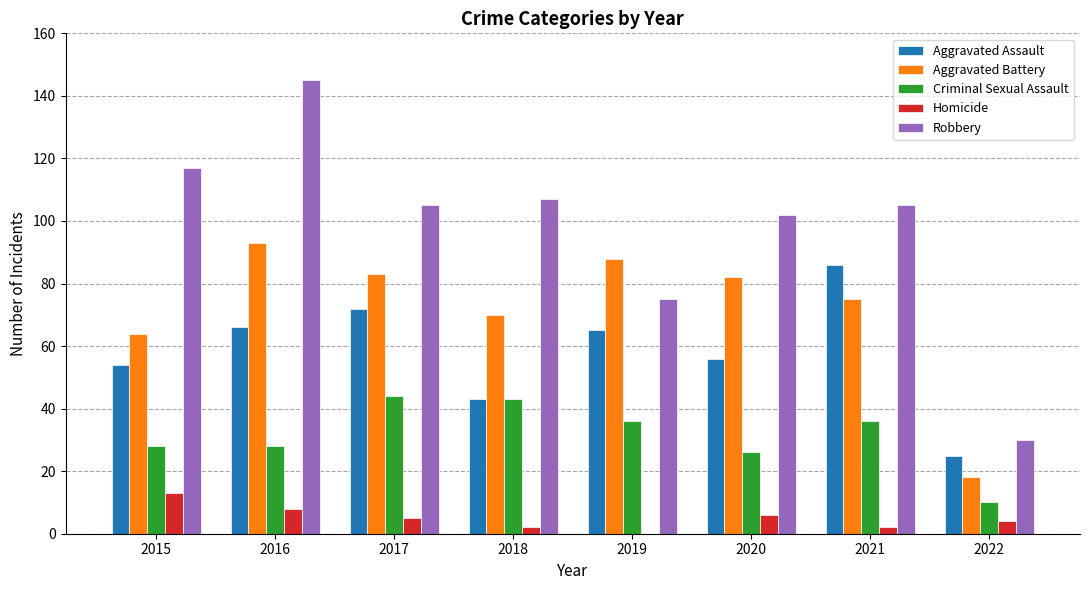

Are the bars grouped side by side (vs. stacked)?

Yes